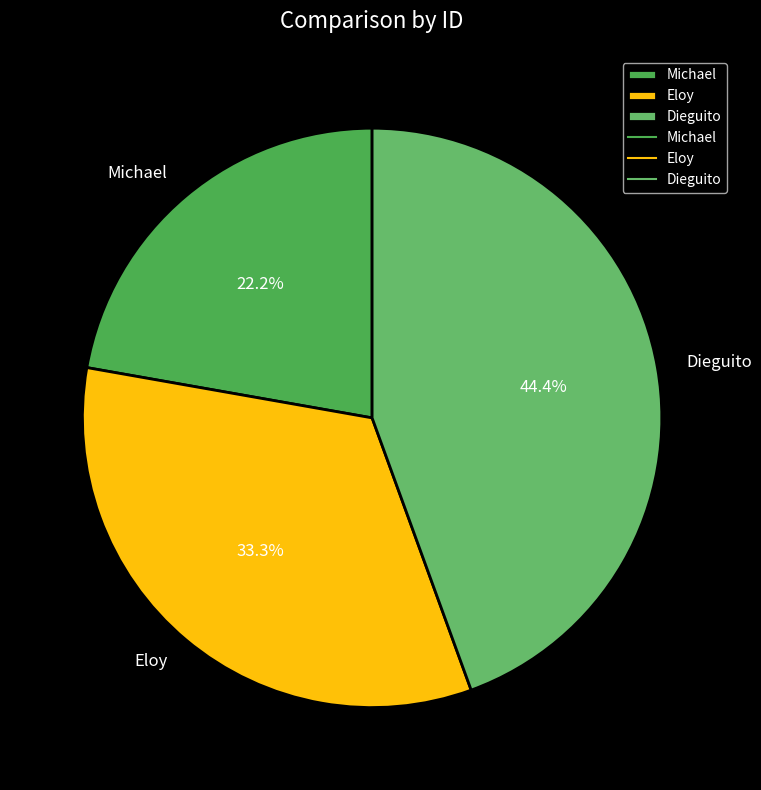

Count the number of slices in the pie.

3